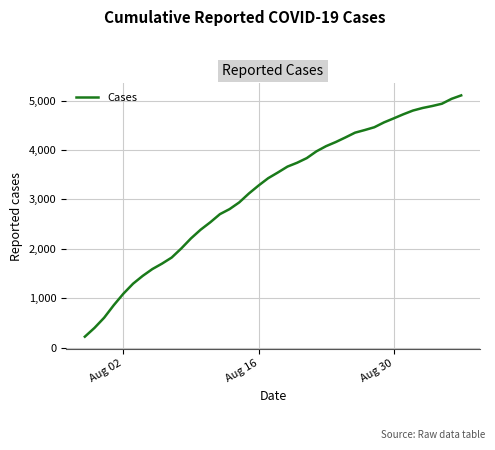

What is the greatest value displayed?

5107